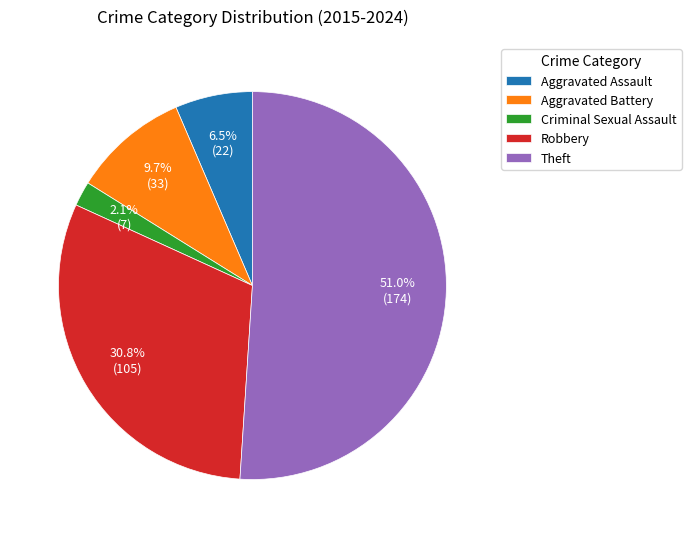

Does any single category account for the majority?

Yes